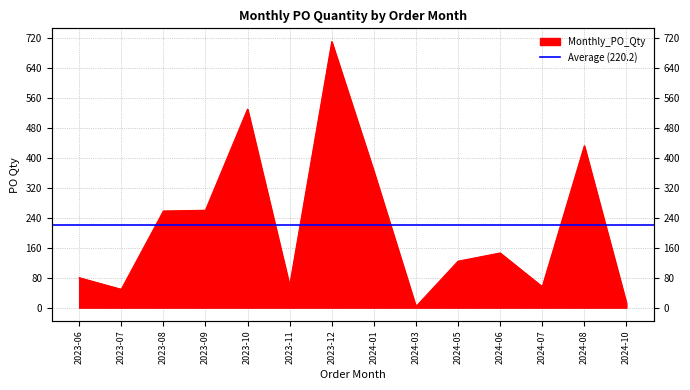

Reading right to left, list all the values displayed in this chart.

12	432	56	146	124	3	364	710	59	530	260	258	49	80